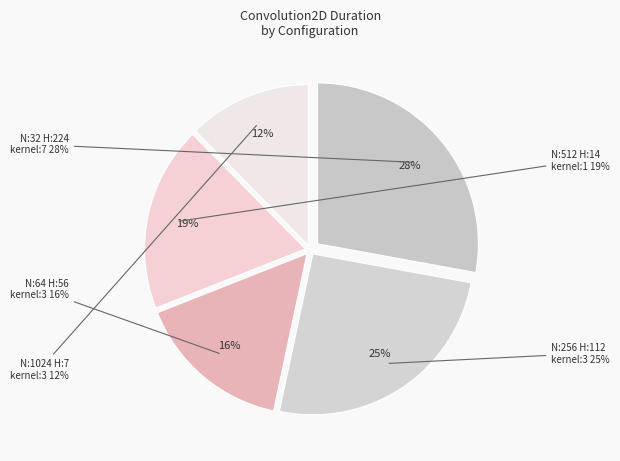

Does N:512_H:14_W:14_kernel:1_ account for over 50% of the chart?

No